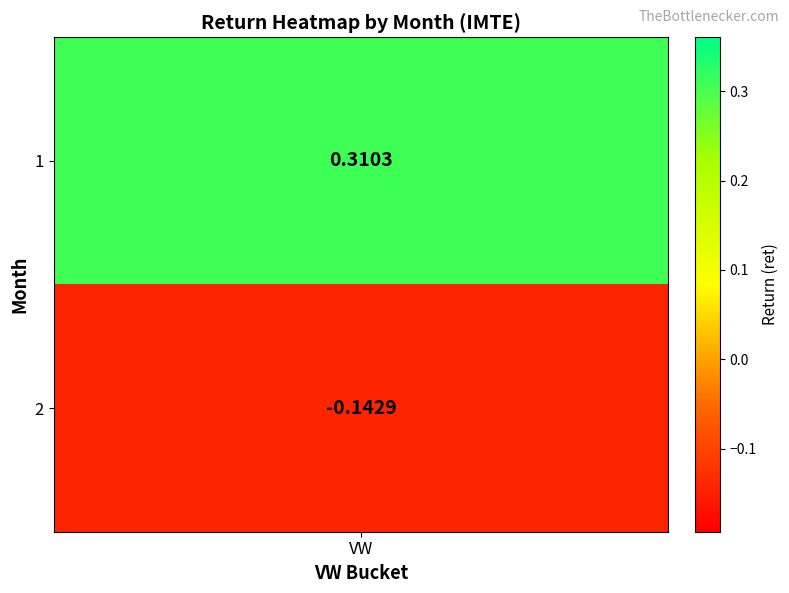

Rank the categories by value from lowest to highest.

2, 1